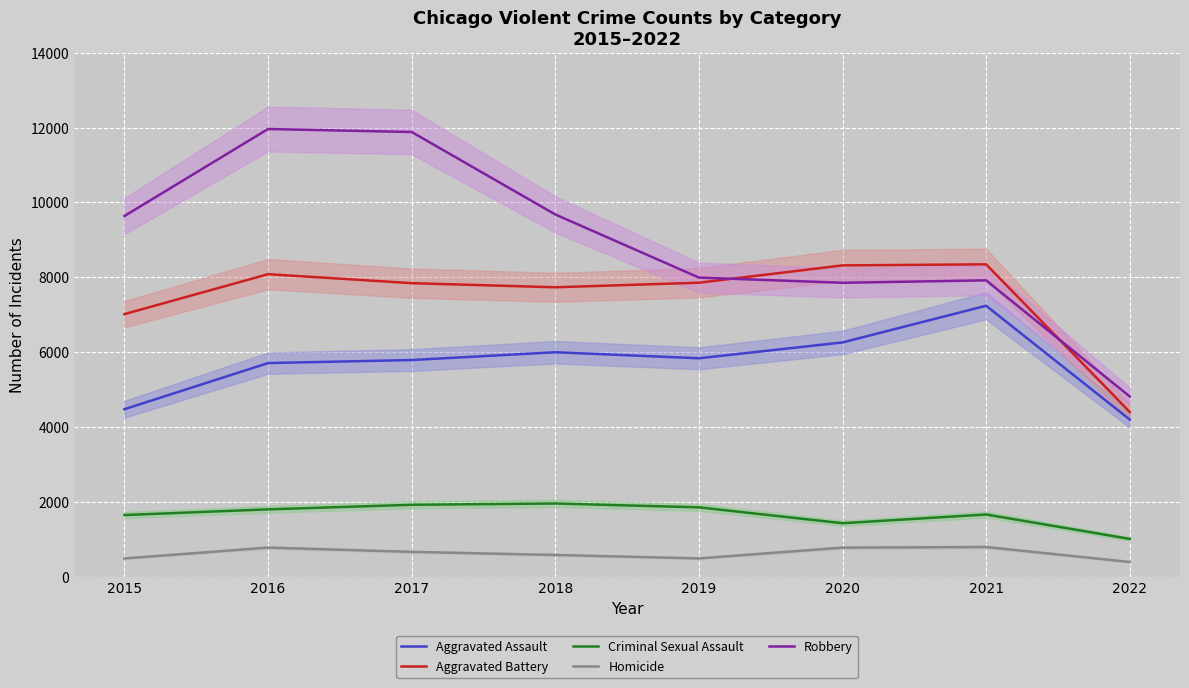

At which label does Aggravated Battery reach its peak?

2021